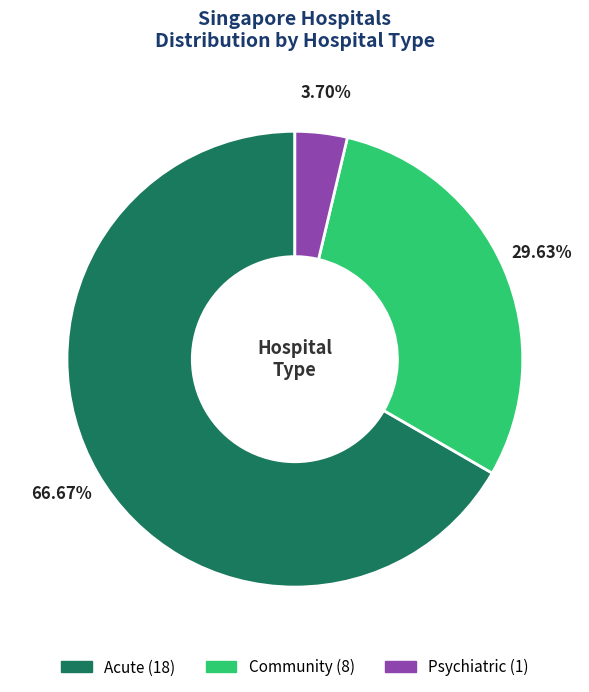

Rank the categories by value from highest to lowest.

Acute, Community, Psychiatric